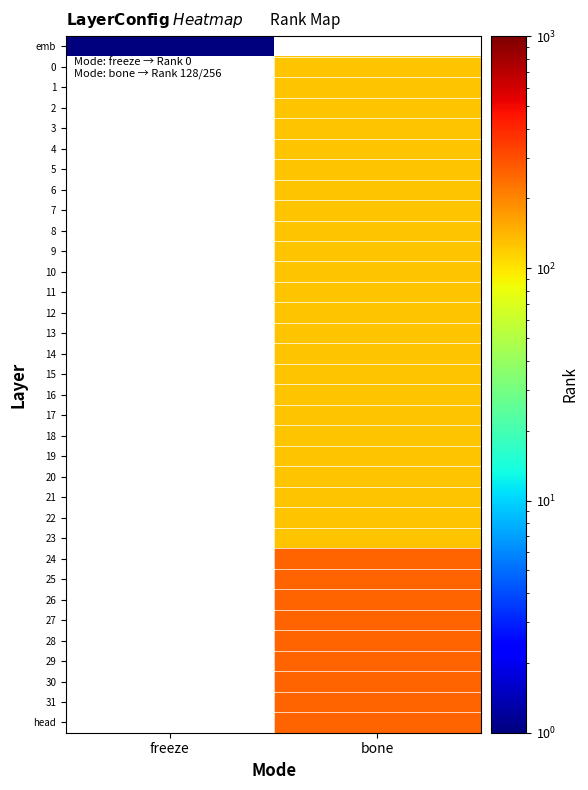

Count the number of data series in this chart.

34